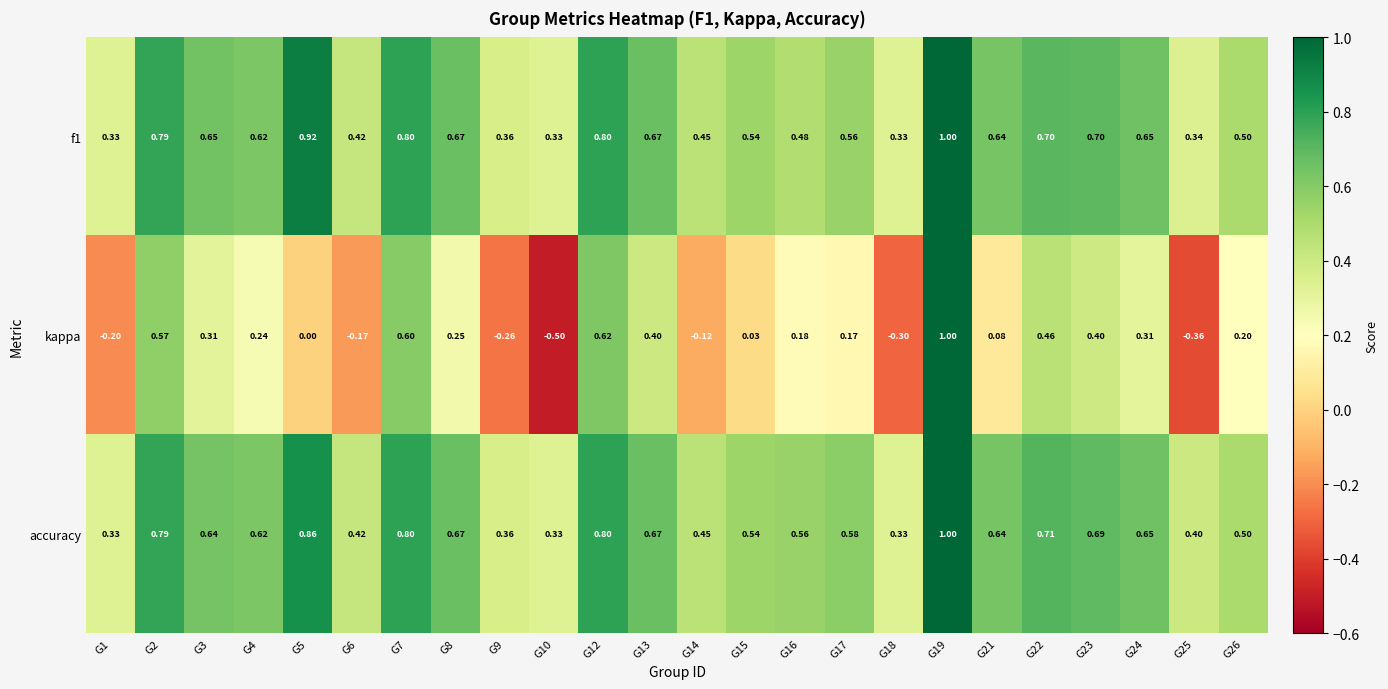

Is the value of accuracy at G19 greater than the value of f1 at G22?

Yes